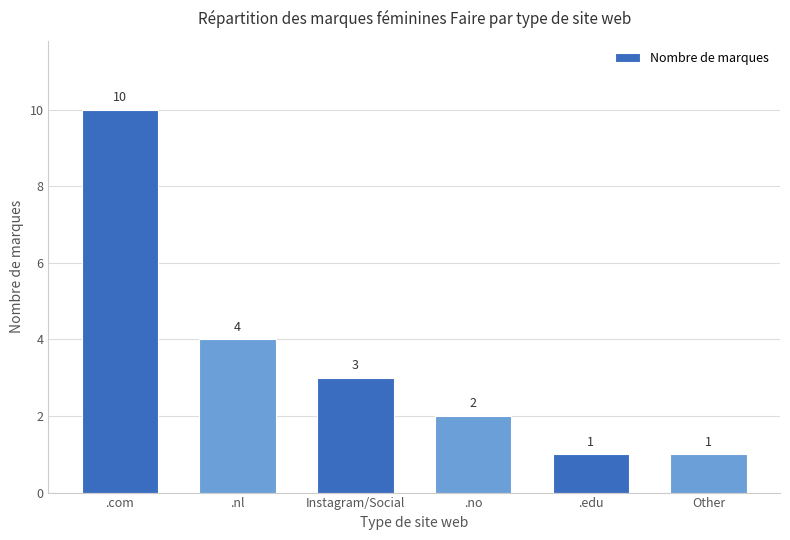

How many bars are there in total?

6